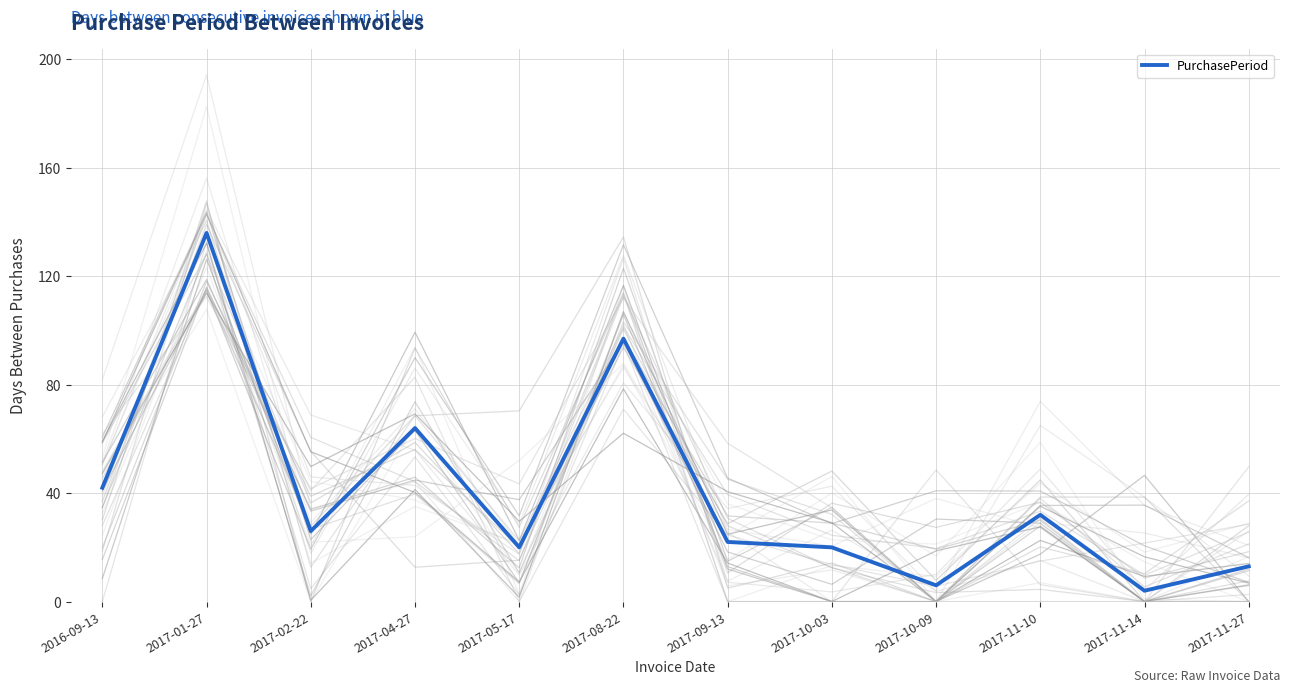

What is the sum of all values?

482